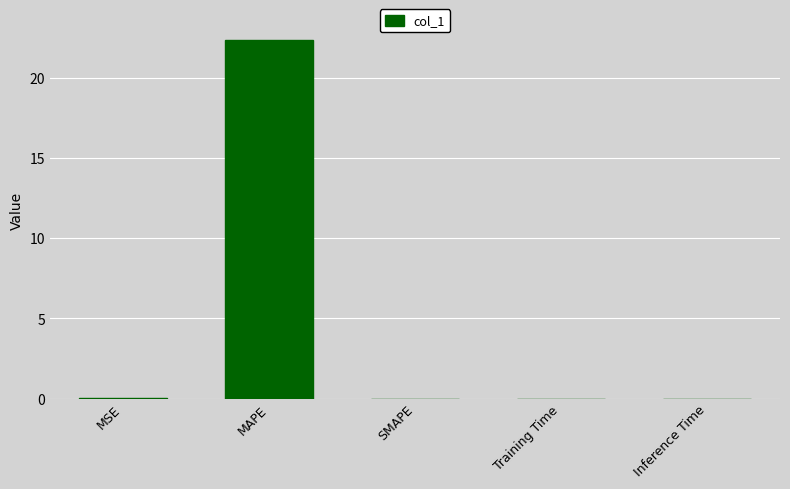

What is the maximum value shown in the chart?

22.4